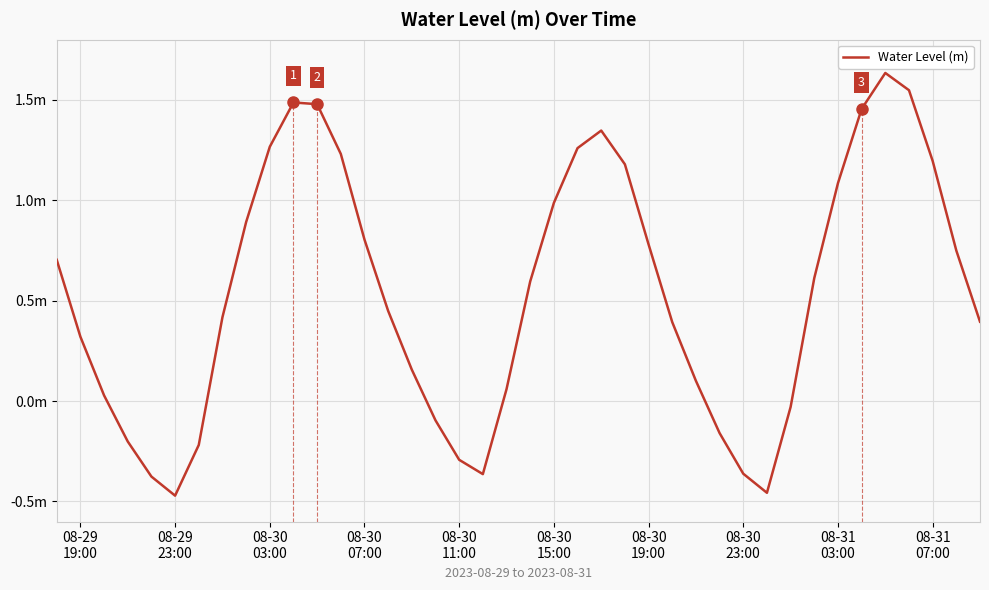

What is the difference between the maximum and minimum values?

2.1